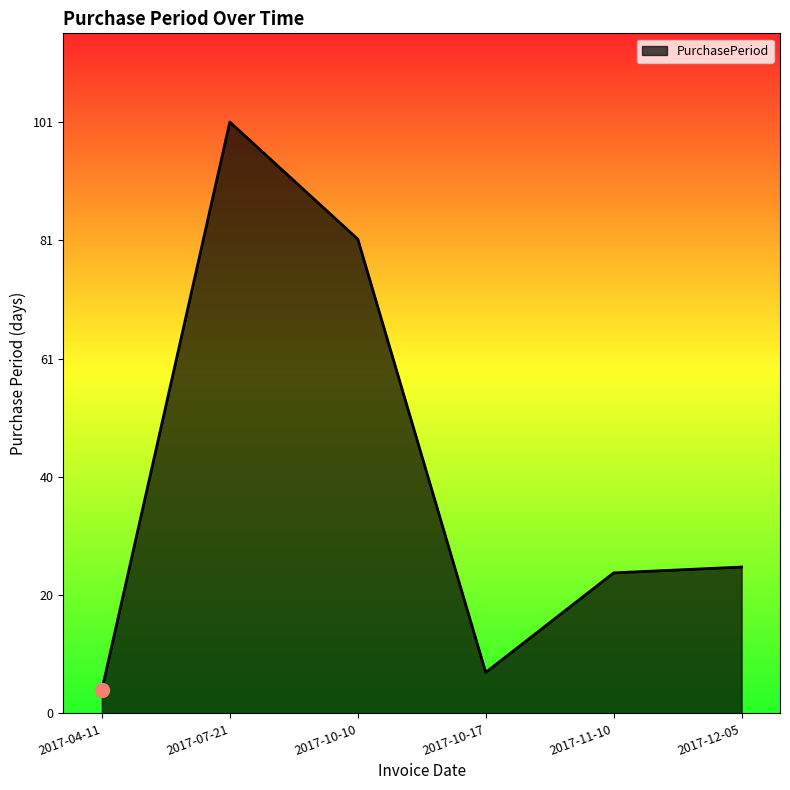

At which category does the chart reach its peak across all series?

2017-07-21